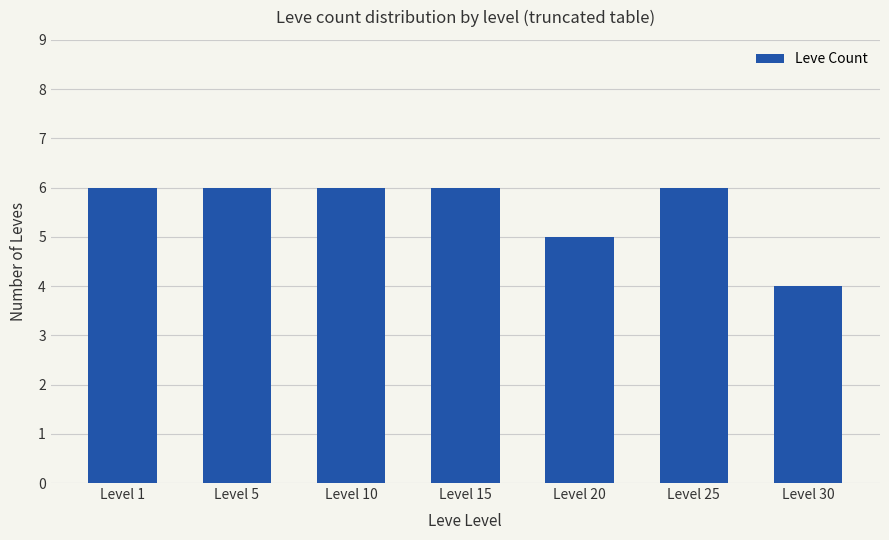

Reading left to right, list all the values displayed in this chart.

Level 1=6	Level 5=6	Level 10=6	Level 15=6	Level 20=5	Level 25=6	Level 30=4